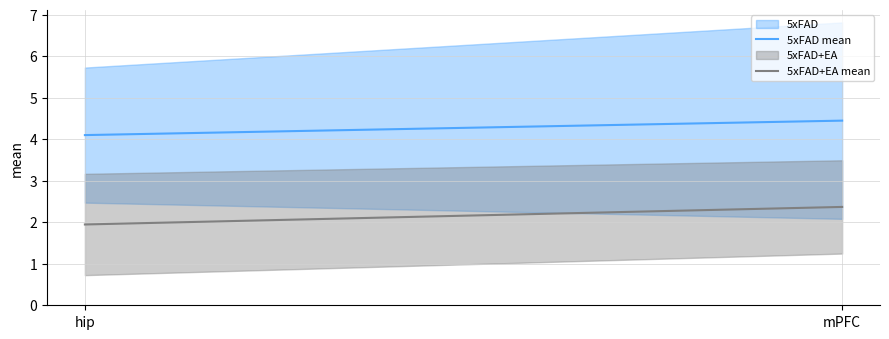

Which series has the largest total across all categories?

5xFAD mean